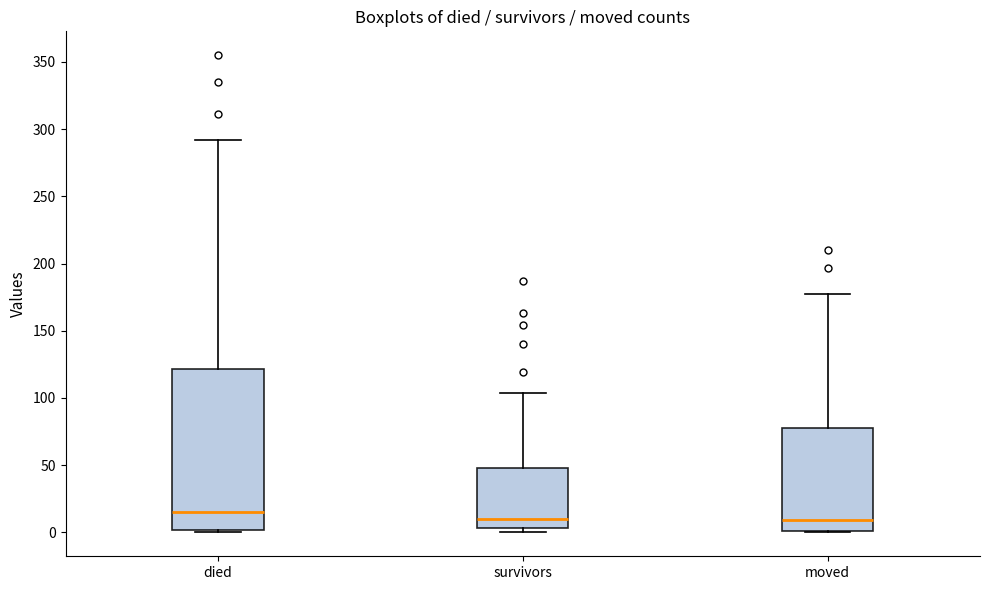

Comparing the boxes themselves (not the whiskers), which one is the tallest?

died